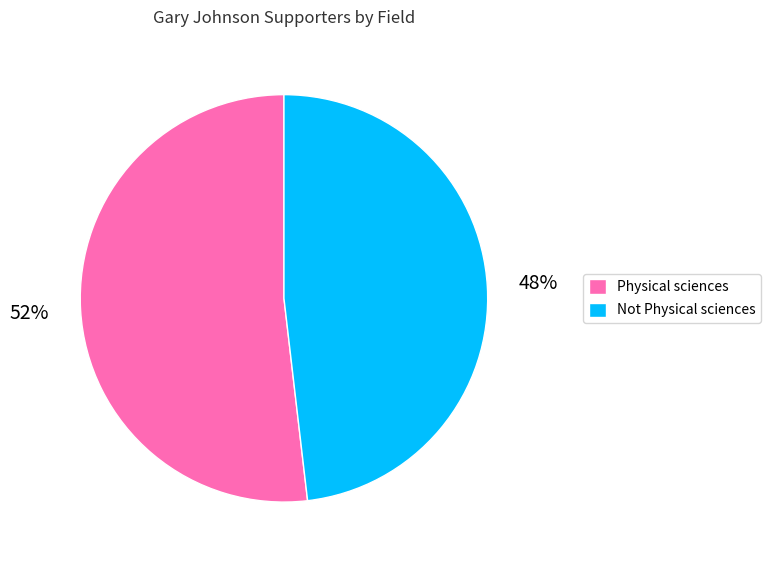

Do Physical sciences and Not Physical sciences together represent more than half of the pie?

Yes